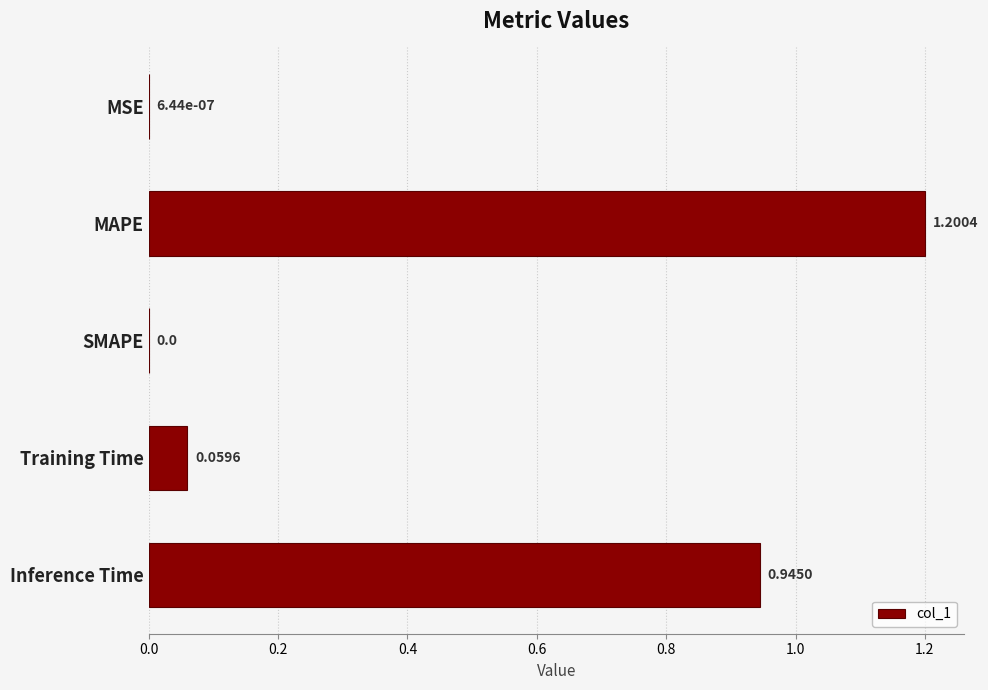

What is the sum of the values at MAPE and MSE?

1.2